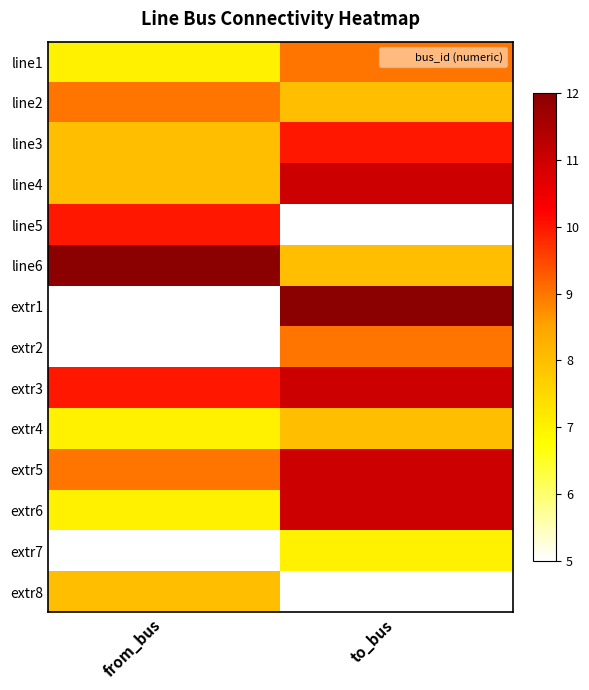

Rank the series by their maximum value, from highest to lowest.

line6, extr1, line4, extr3, extr5, extr6, line3, line5, line1, line2, extr2, extr4, extr8, extr7